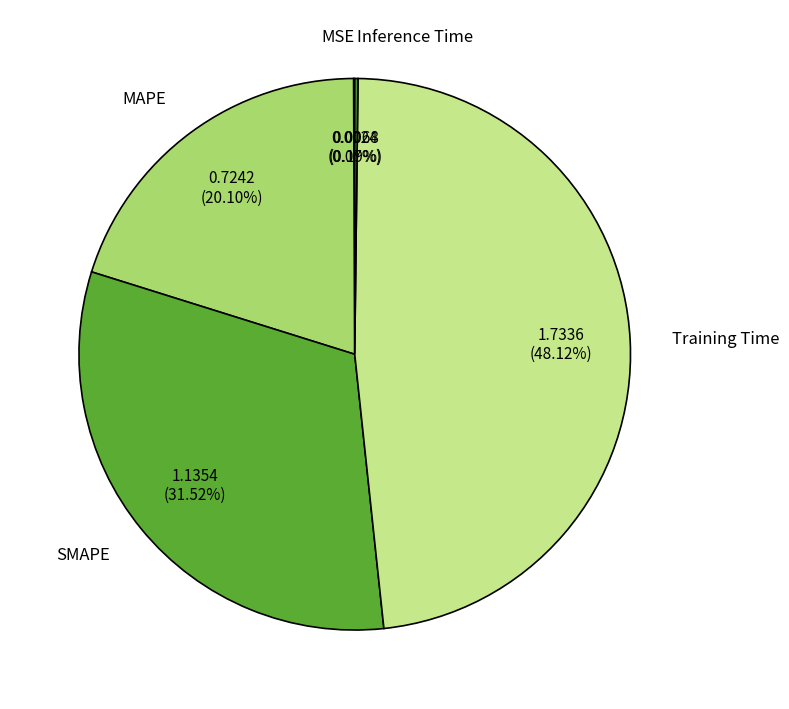

Does SMAPE account for over 50% of the chart?

No